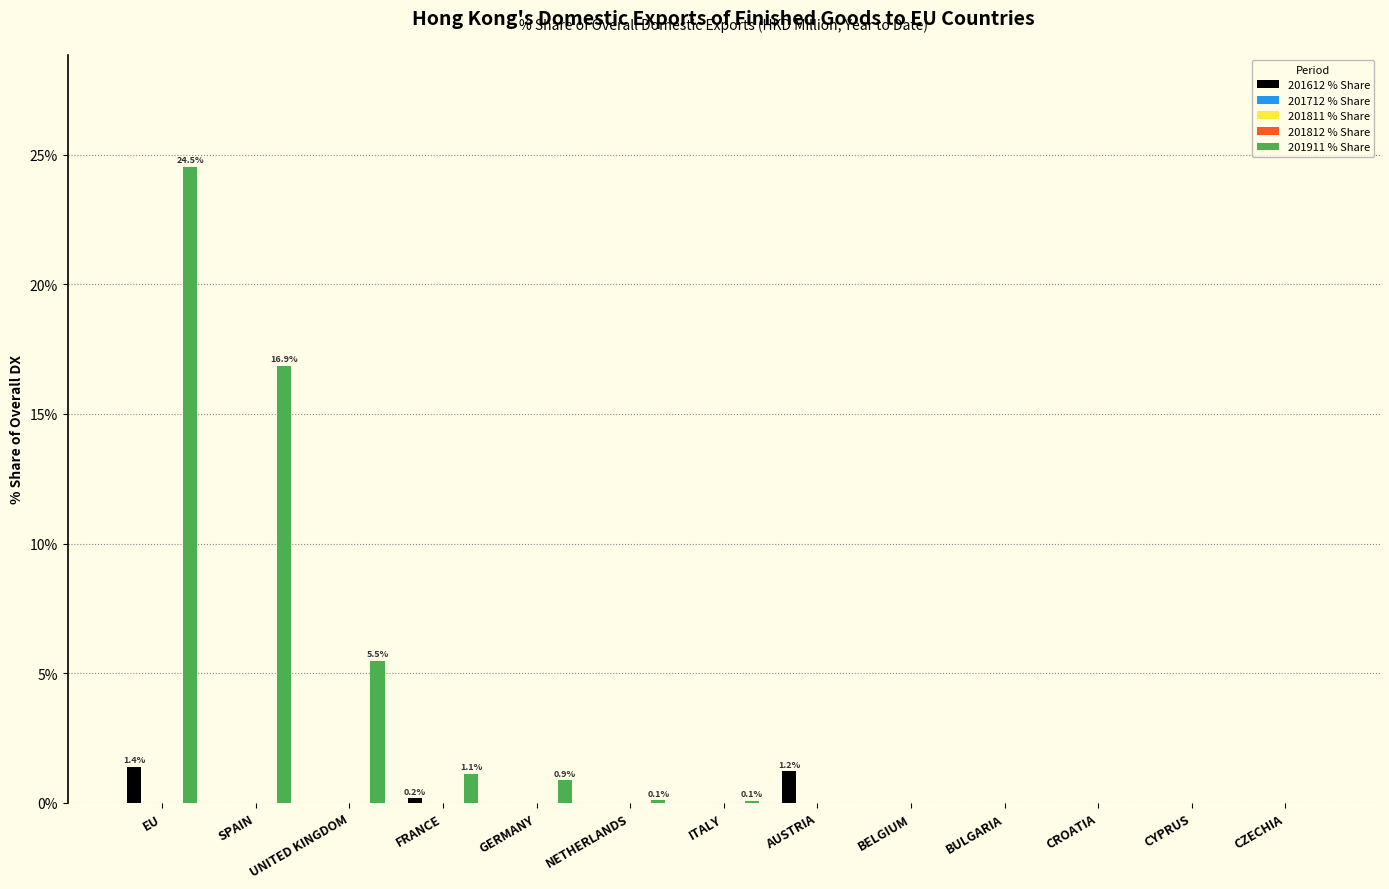

What position from the right is AUSTRIA?

6